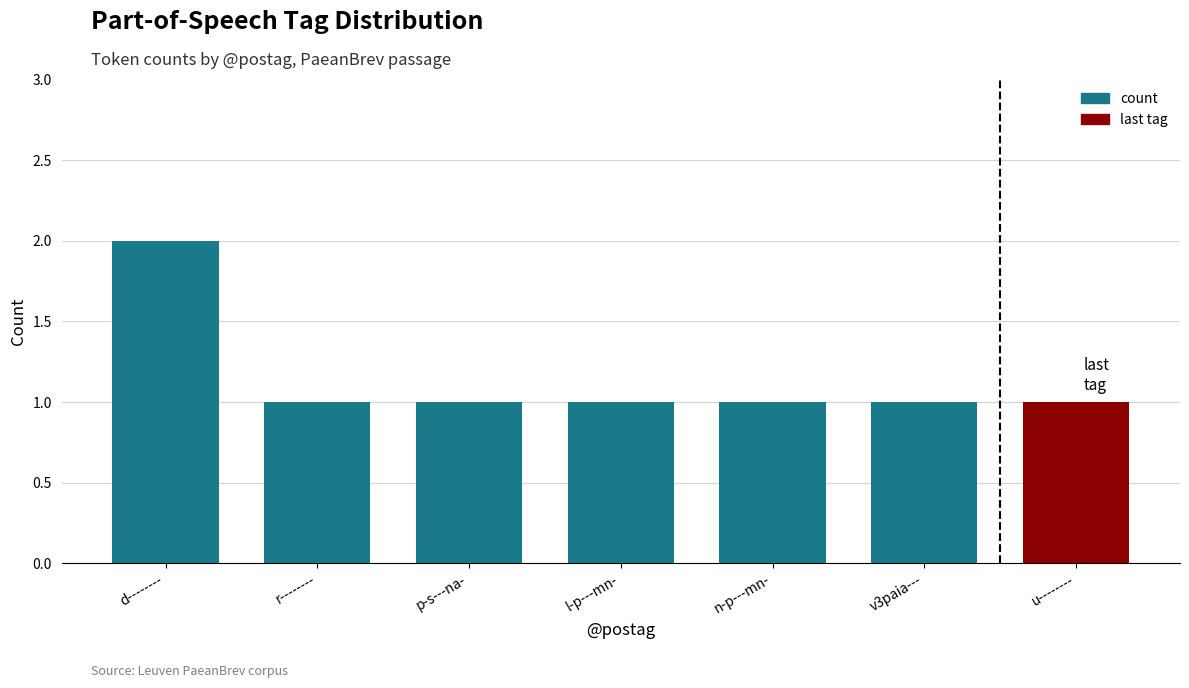

Rank the categories by value from highest to lowest.

d--------, r--------, p-s---na-, l-p---mn-, n-p---mn-, v3paia---, u--------